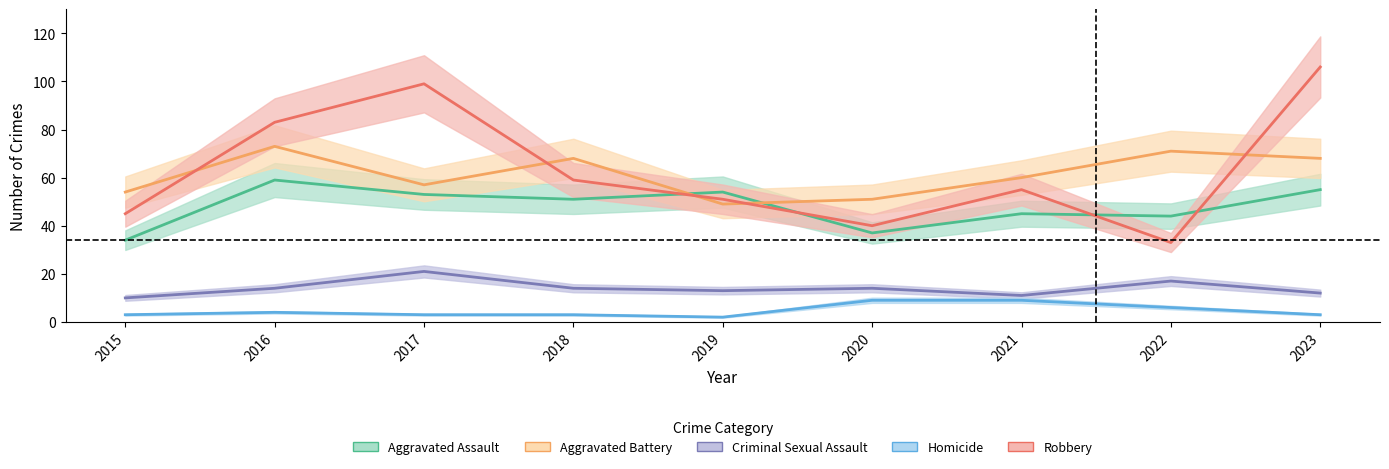

Reading left to right, what are all the values shown in this chart?

Aggravated Assault: 2015=34	2016=59	2017=53	2018=51	2019=54	2020=37	2021=45	2022=44	2023=55
Aggravated Battery: 2015=54	2016=73	2017=57	2018=68	2019=49	2020=51	2021=60	2022=71	2023=68
Criminal Sexual Assault: 2015=10	2016=14	2017=21	2018=14	2019=13	2020=14	2021=11	2022=17	2023=12
Homicide: 2015=3	2016=4	2017=3	2018=3	2019=2	2020=9	2021=9	2022=6	2023=3
Robbery: 2015=45	2016=83	2017=99	2018=59	2019=51	2020=40	2021=55	2022=33	2023=106